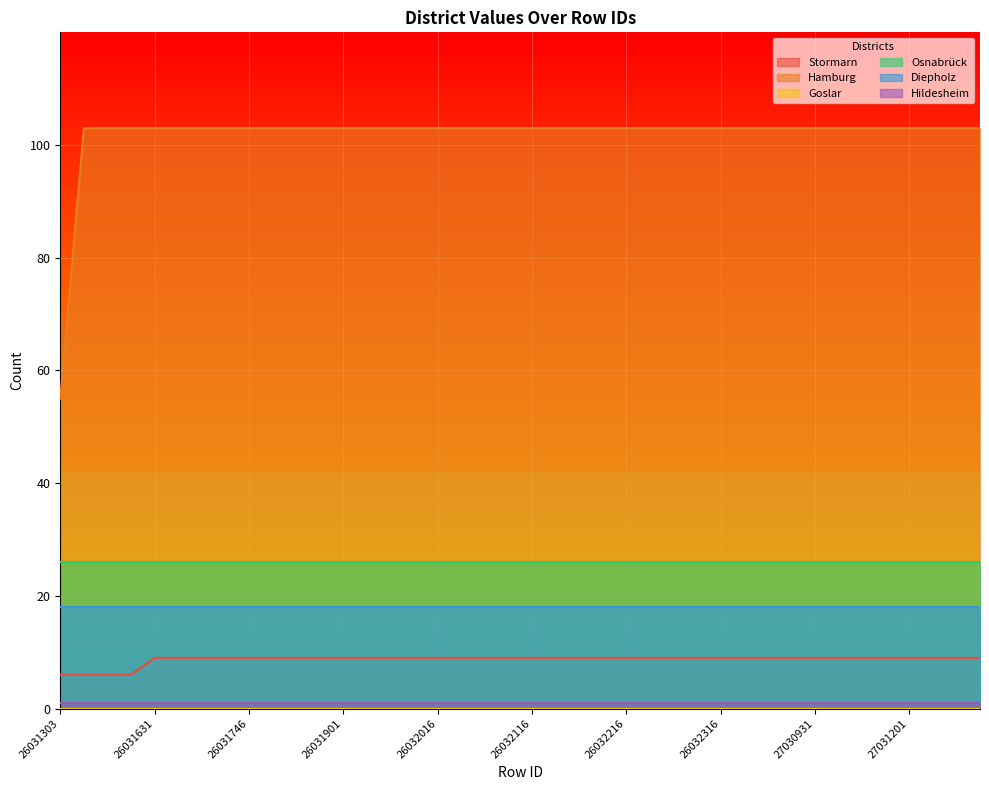

Which label corresponds to the largest value in the chart?

26031540